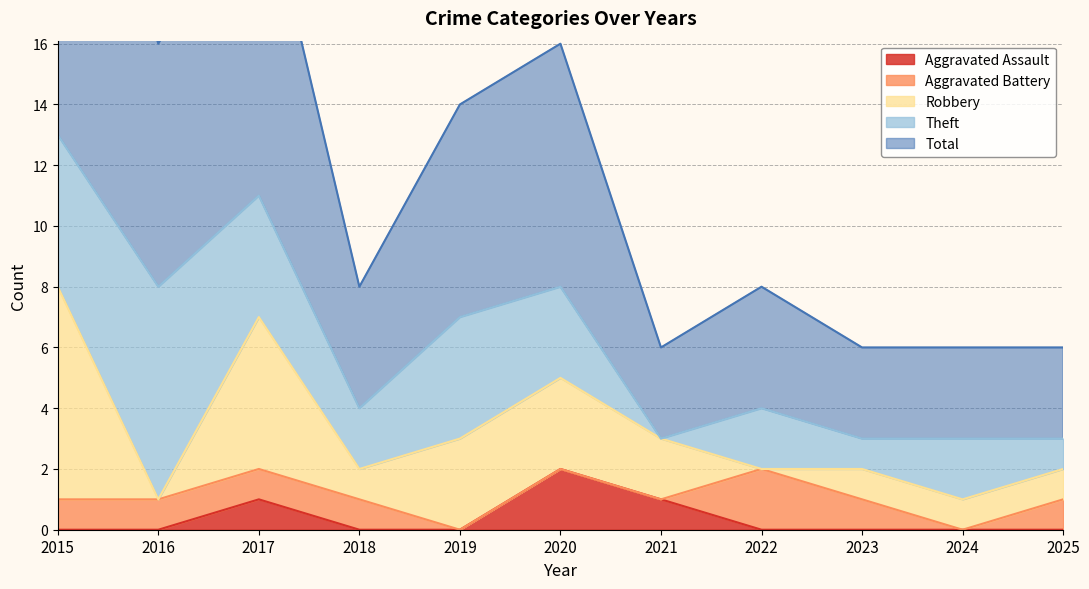

How many interior local valleys does the Total series have?

3